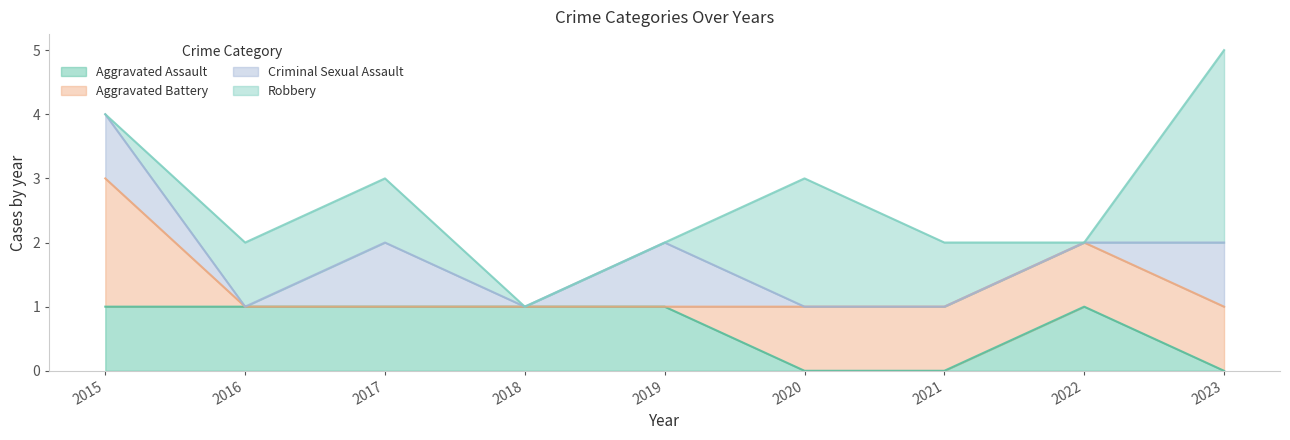

Which has a higher value, 2016 or 2019?

2016